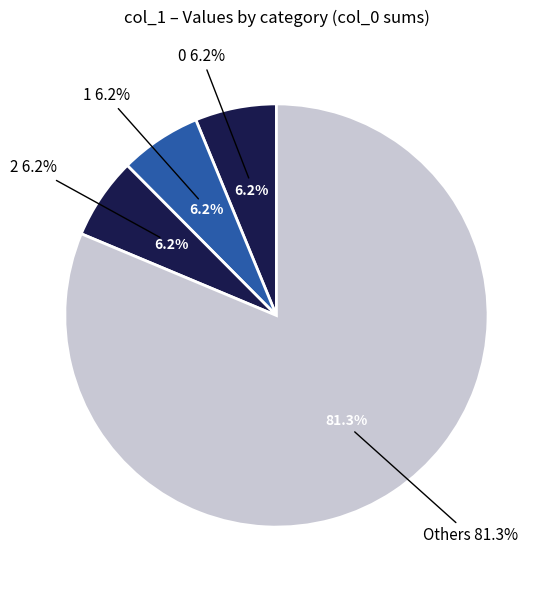

Which has a higher value, 5 or 9?

9